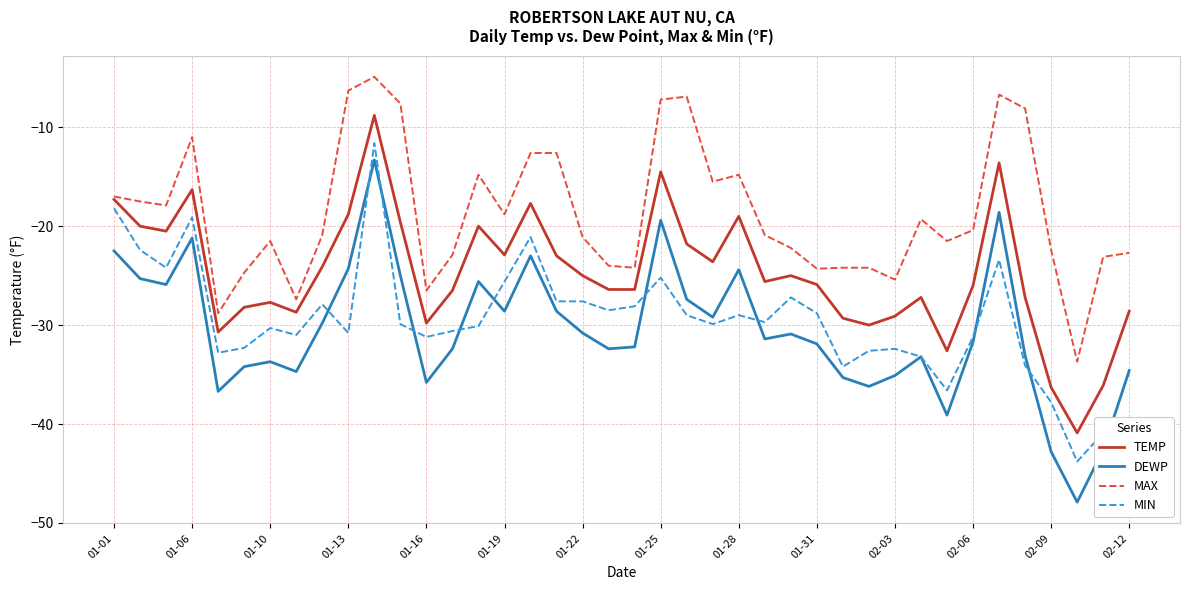

True or false: MIN and MAX intersect in this chart.

False